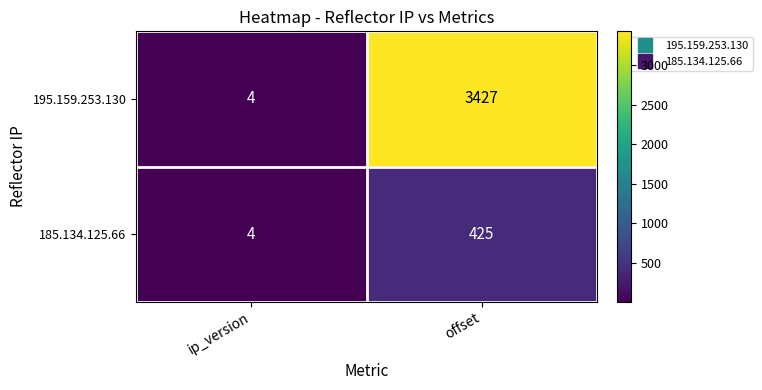

At which category does the chart reach its minimum across all series?

ip_version